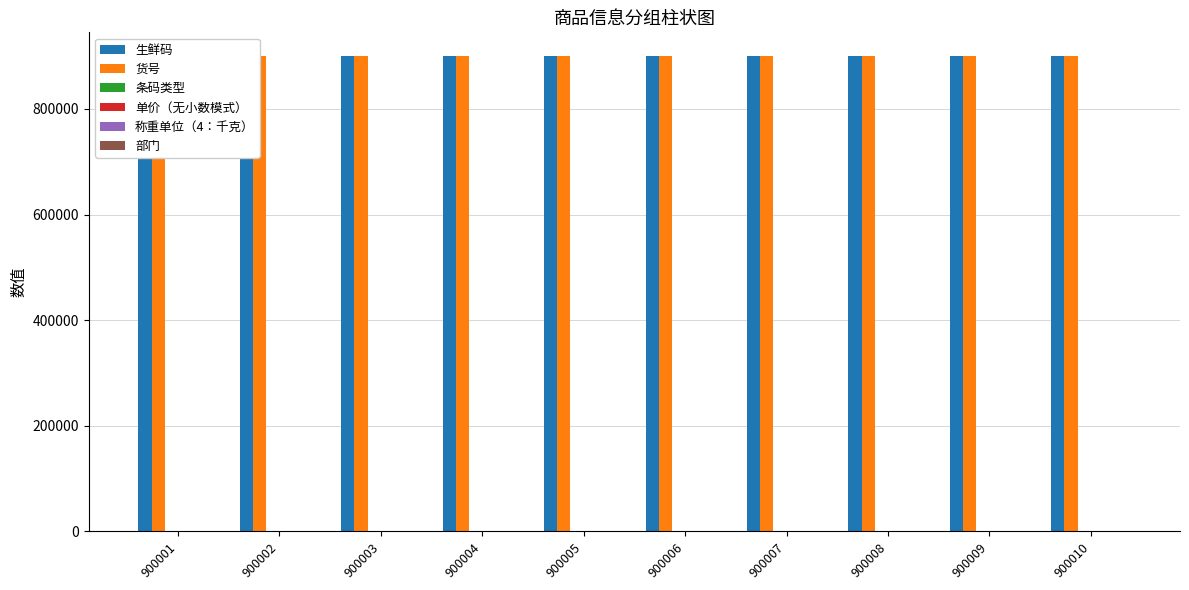

Is it true that 单价（无小数模式） equals 2529 at 900006?

False